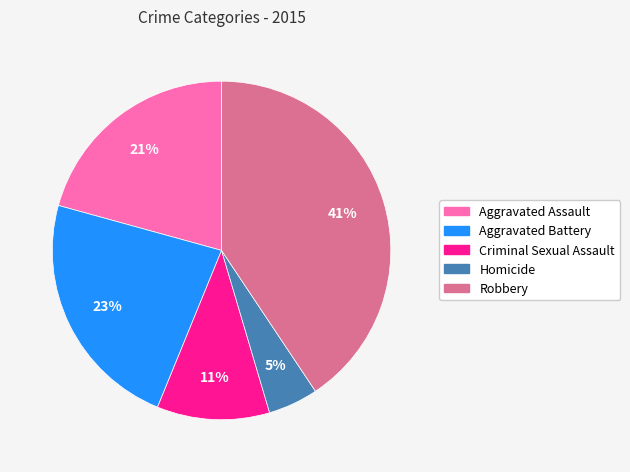

How many slices are in this pie chart?

5